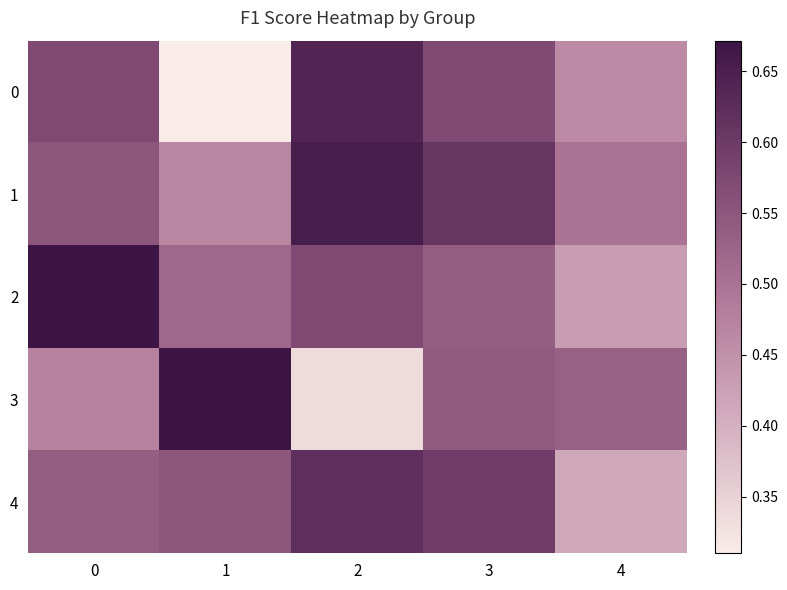

At how many categories does at least one series exceed 0?

5